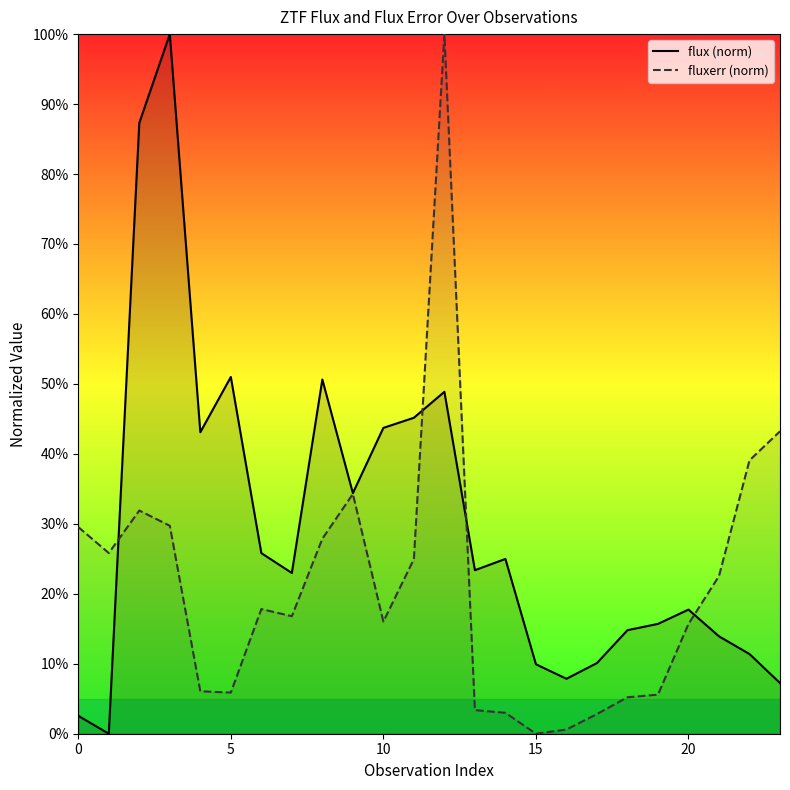

True or false: flux (norm) has more than 0 interior local peaks.

True